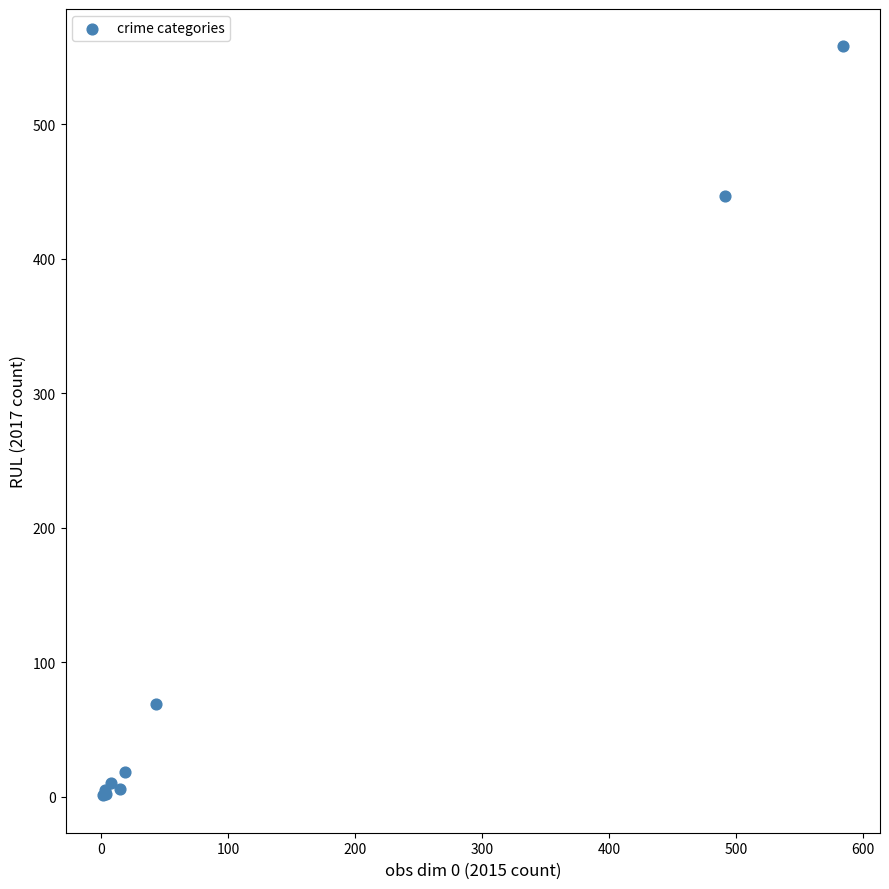

What Y value in the scatter plot is closest to 279?

447